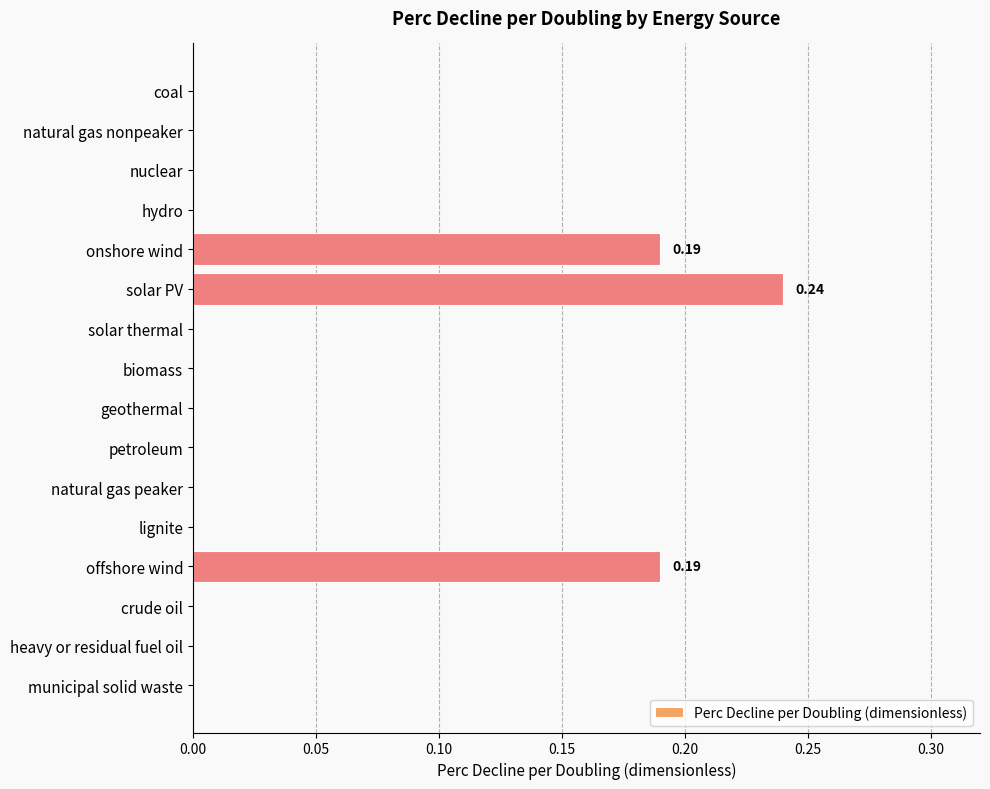

What is the sum of all values?

0.6